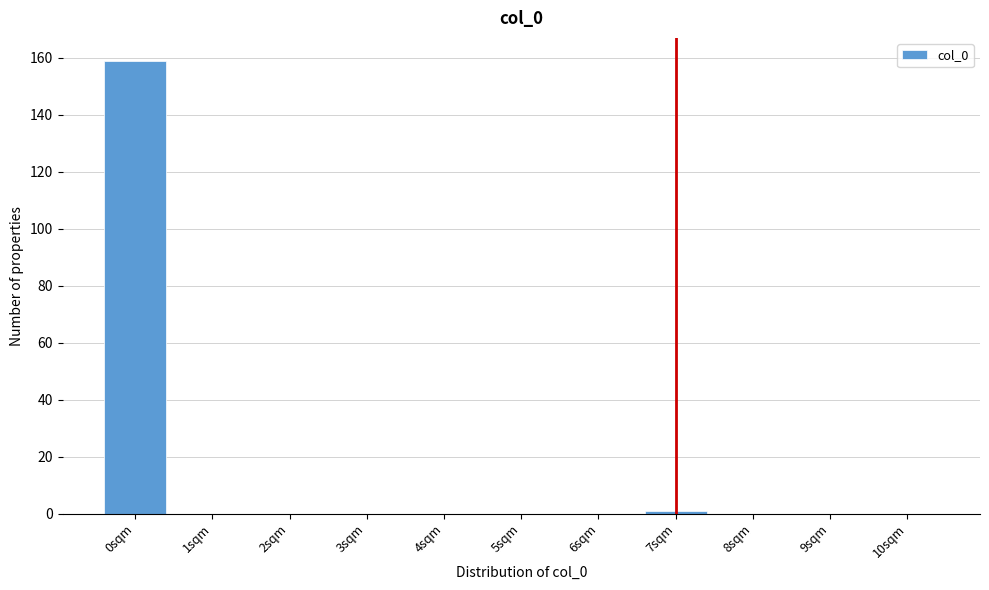

Reading left to right, what are all the values shown in this chart?

0sqm=159	1sqm=0	2sqm=0	3sqm=0	4sqm=0	5sqm=0	6sqm=0	7sqm=1	8sqm=0	9sqm=0	10sqm=0